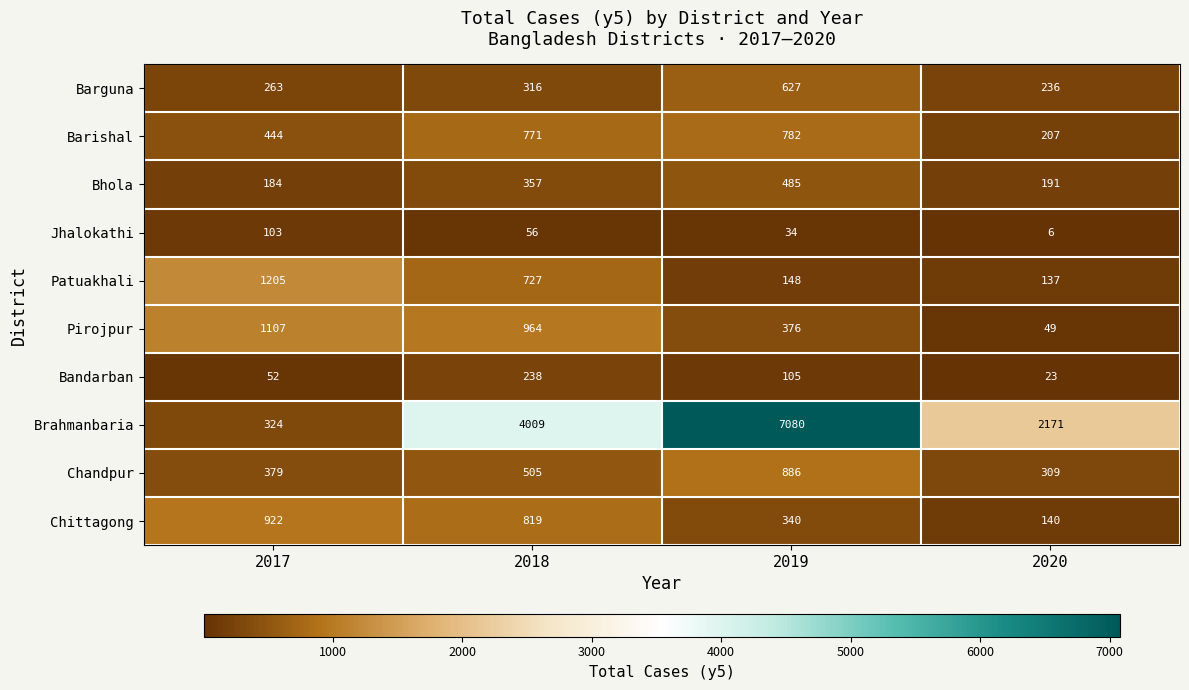

Rank the series by their maximum value, from lowest to highest.

Jhalokathi, Bandarban, Bhola, Barguna, Barishal, Chandpur, Chittagong, Pirojpur, Patuakhali, Brahmanbaria